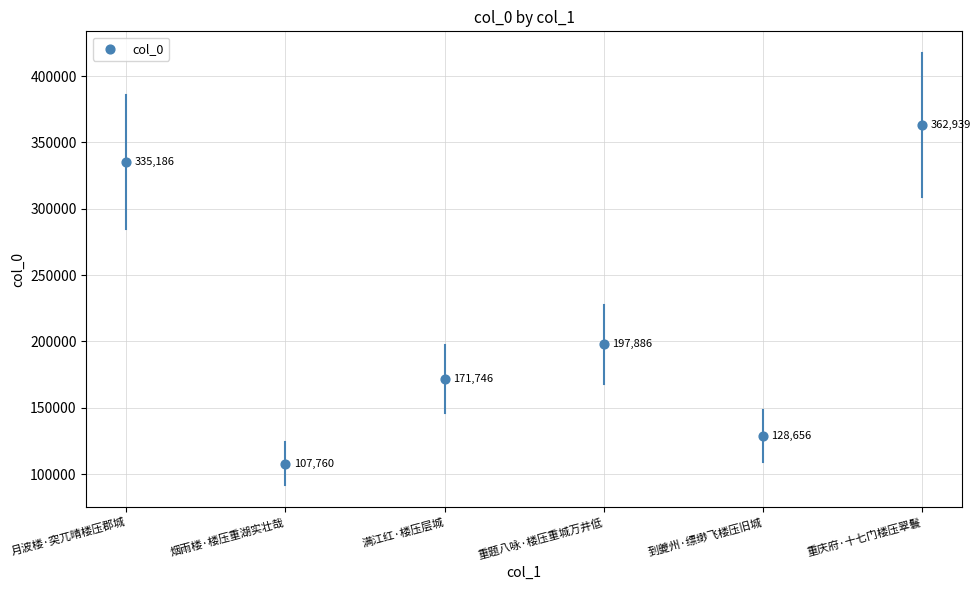

What Y value in the scatter plot is closest to 235349?

197886